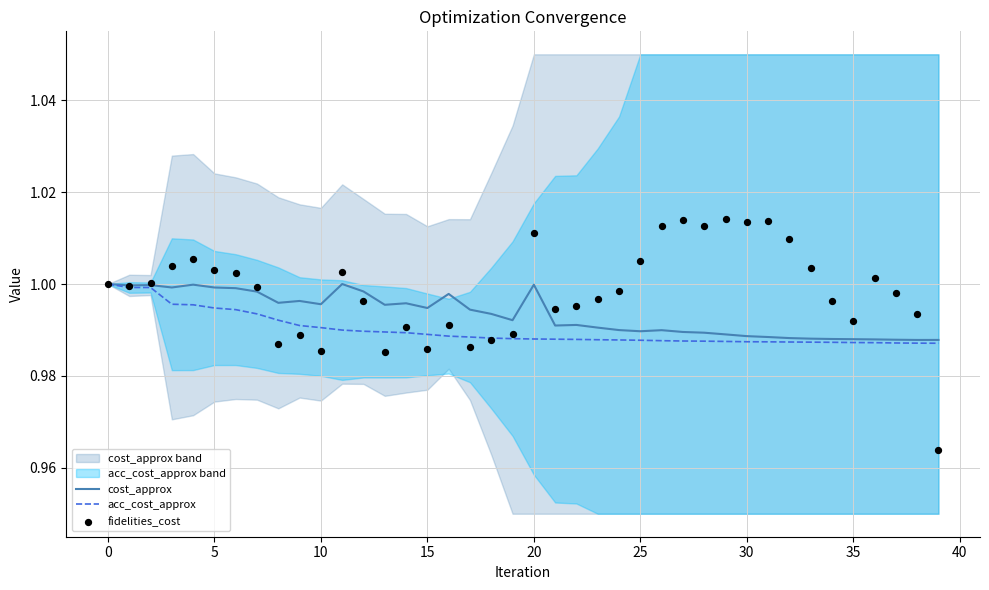

At how many categories does at least one series exceed 0?

40